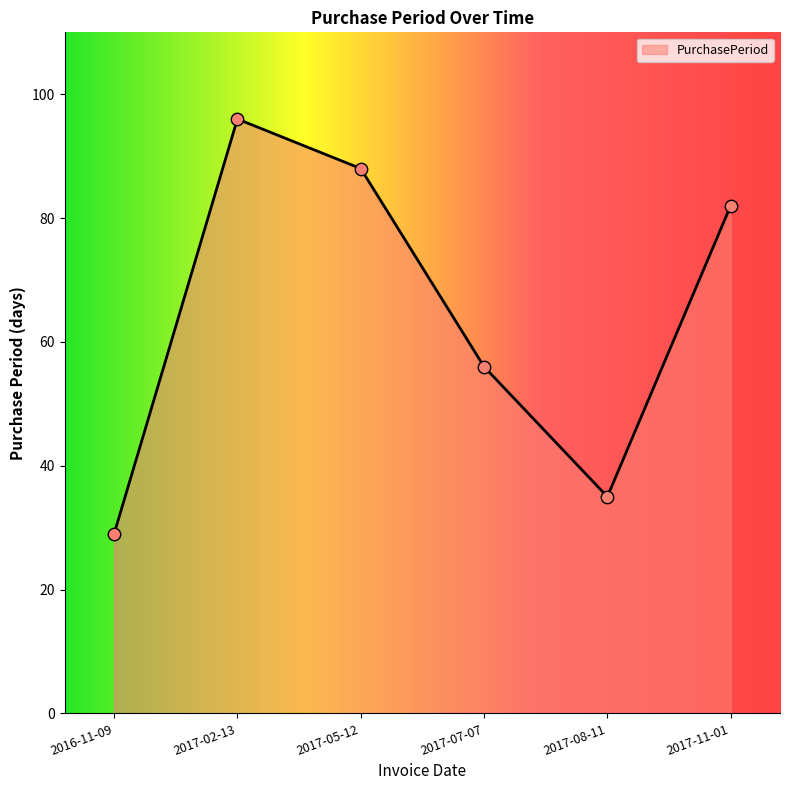

Approximately how many times larger is the value at 2017-05-12 compared to 2017-02-13?

0.9